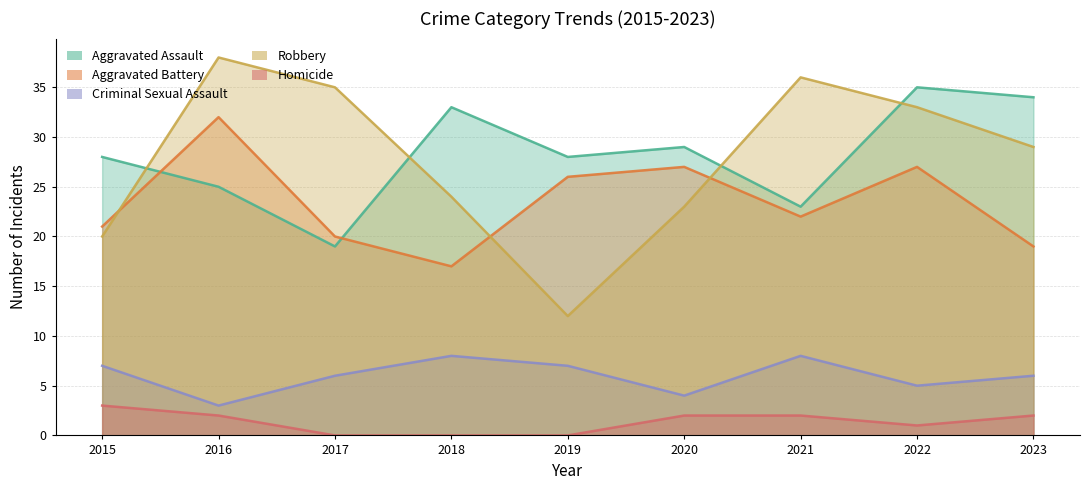

Is it true that Robbery equals 12 at 2019?

True